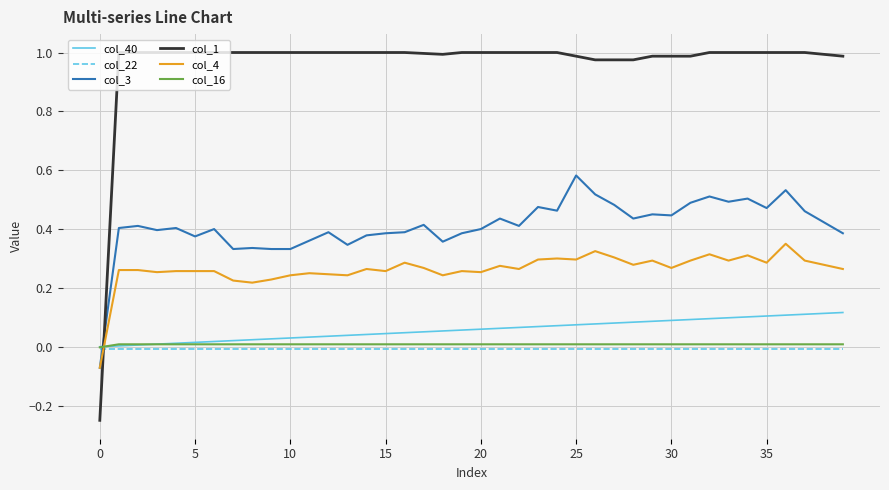

How many series are shown in this chart?

6